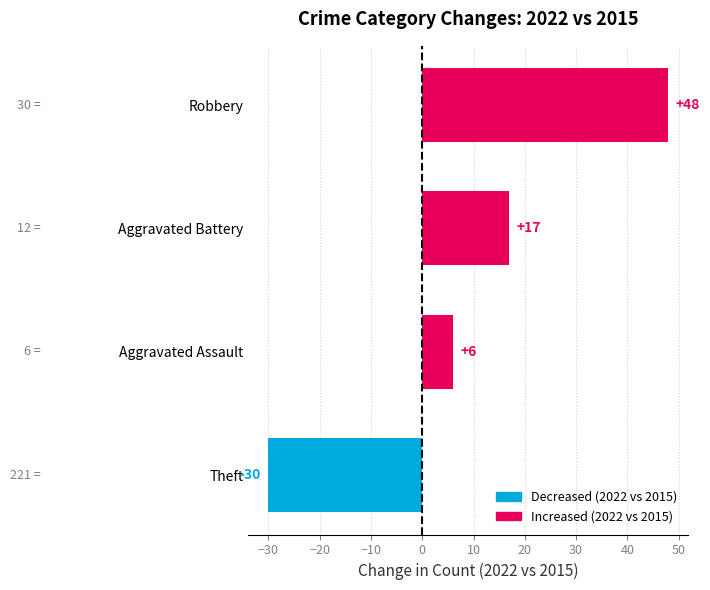

What is the change in value from Aggravated Assault to Aggravated Battery?

+11